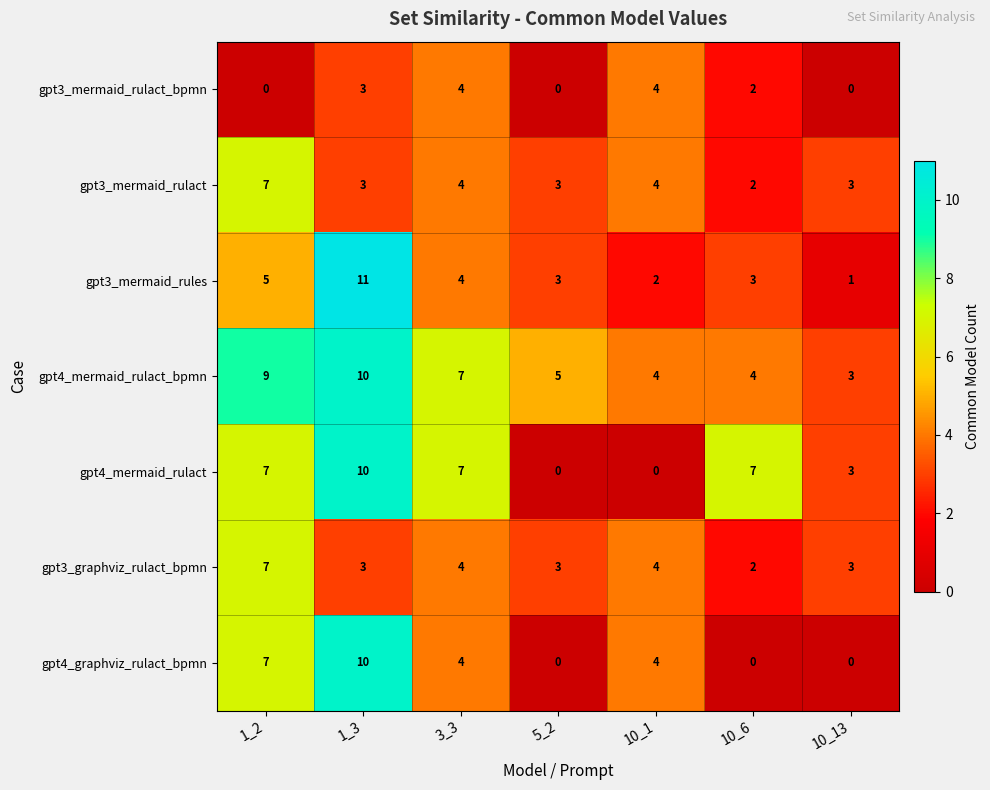

Which series changed the most between 1_2 and 3_3?

gpt3_mermaid_rulact_bpmn